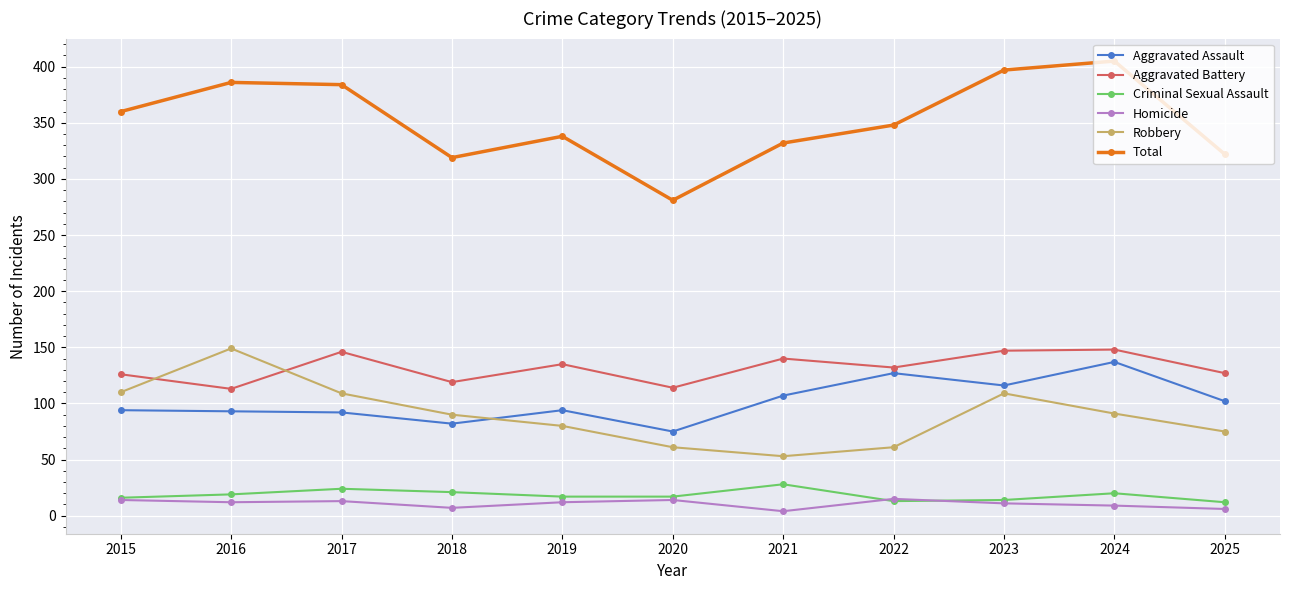

Which series changed the most between 2016 and 2019?

Robbery